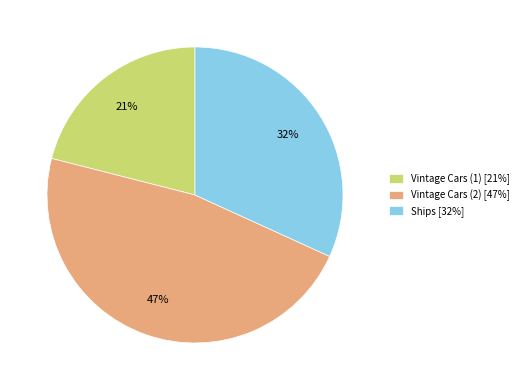

Is it true that Vintage Cars (2) is 47% of the pie?

True